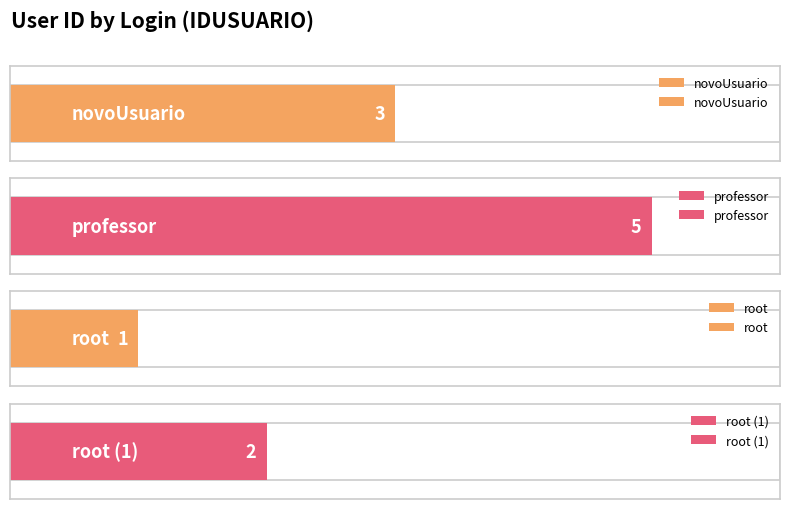

At which category does the chart reach its peak across all series?

professor